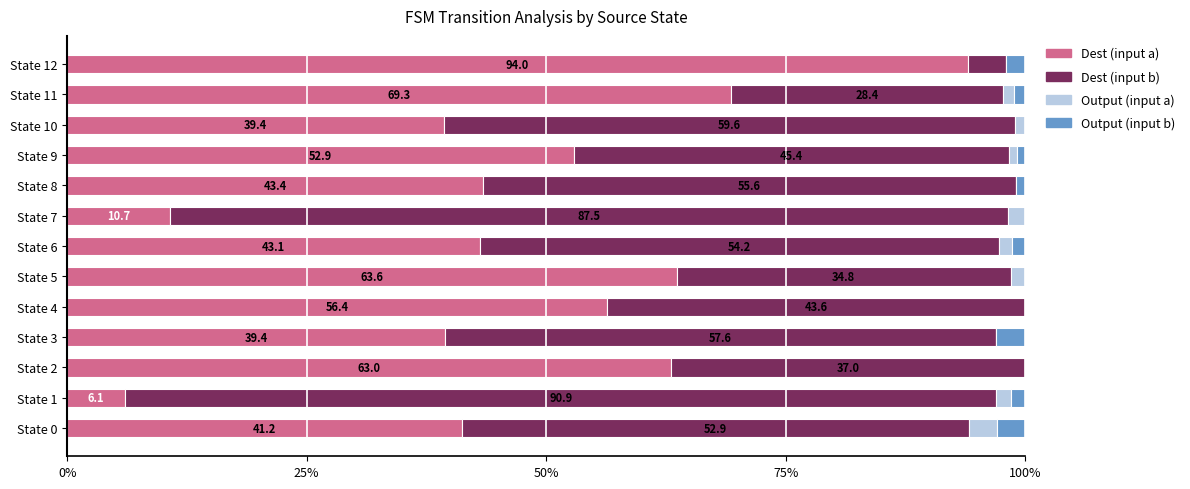

What is the highest value of the Dest (input a) series?

94.0